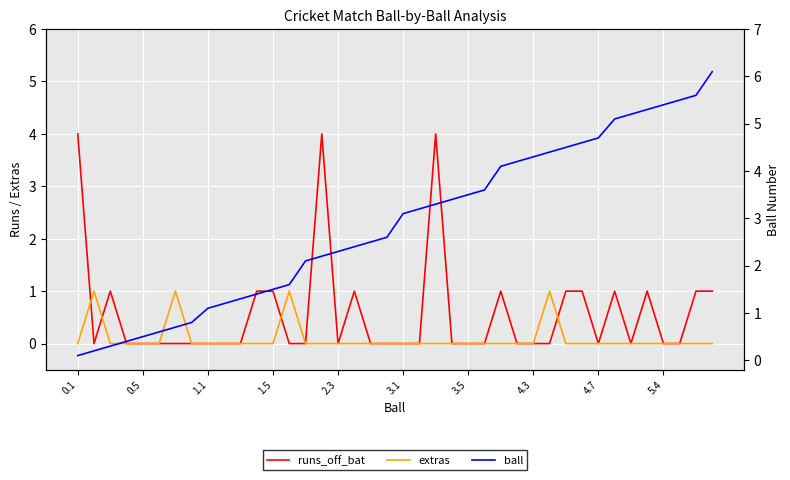

True or false: ball has more than 1 points higher than both neighbors.

False